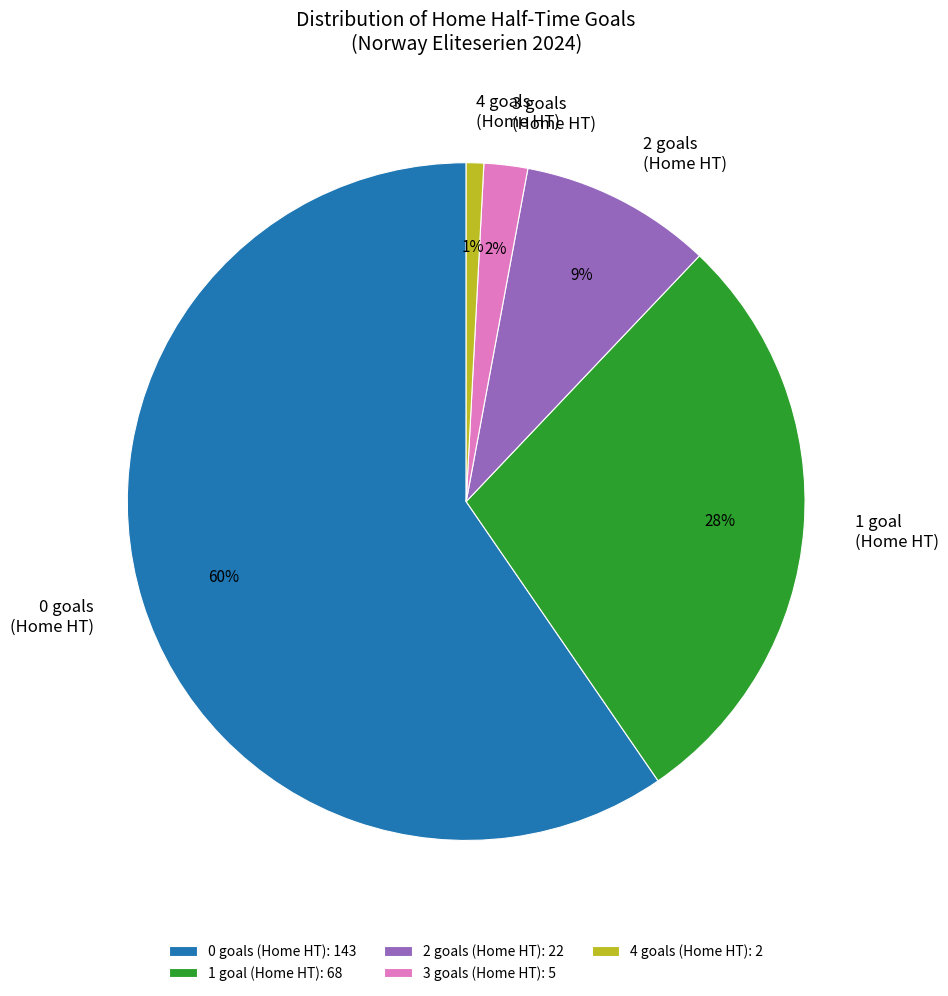

The 0 slice represents 47% of the pie. True or false?

False